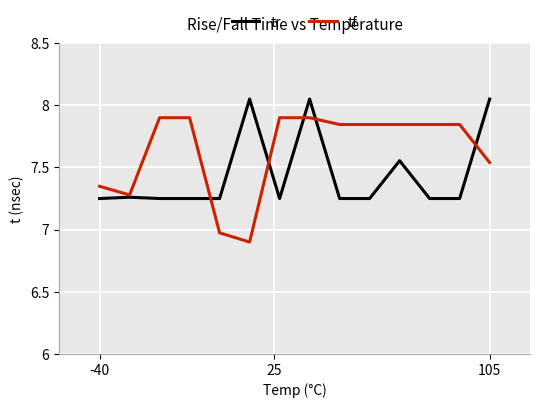

Which series has the largest total across all categories?

tf